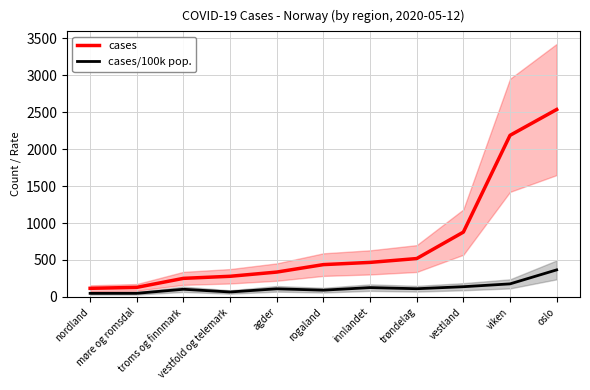

What position from the left is nordland?

1